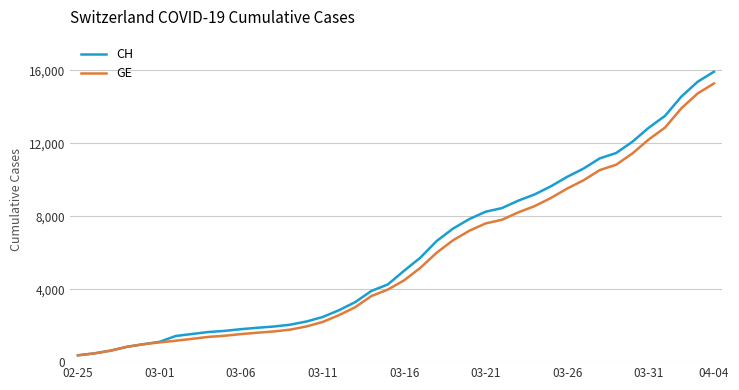

How many categories are shown in the chart?

40